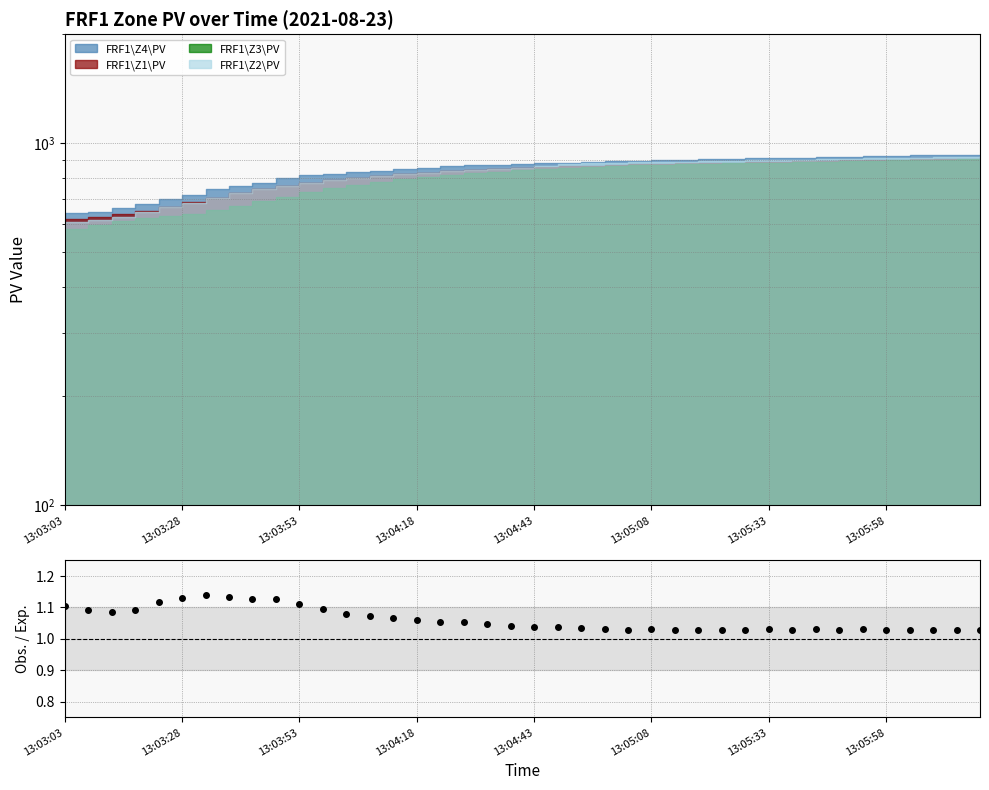

What value does the data have at 13:03:53?

1.1